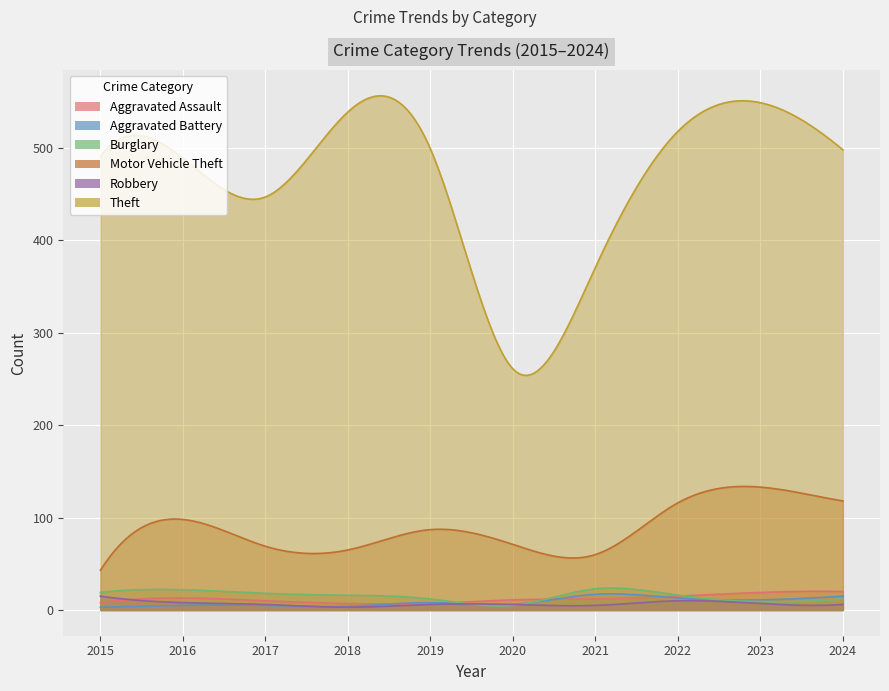

True or false: Burglary and Theft intersect in this chart.

False